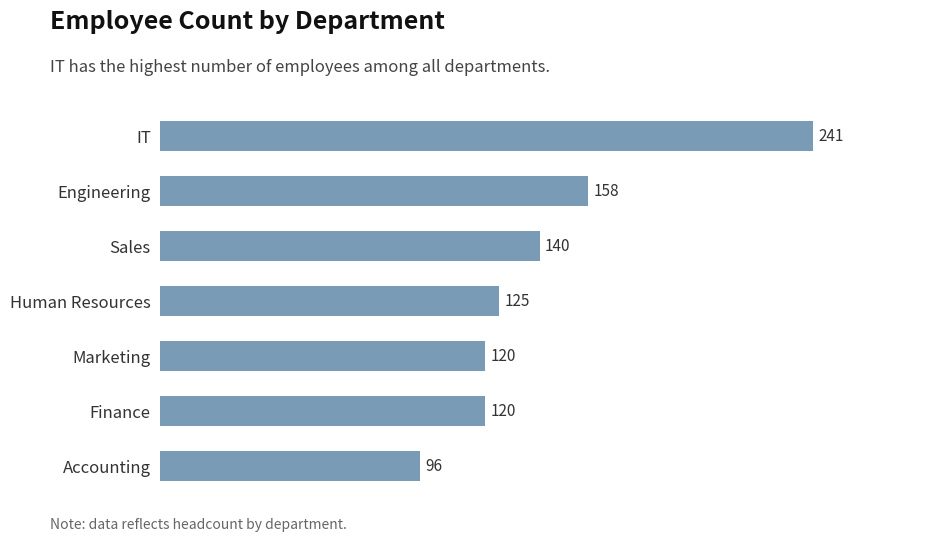

Which label corresponds to the largest value in the chart?

IT